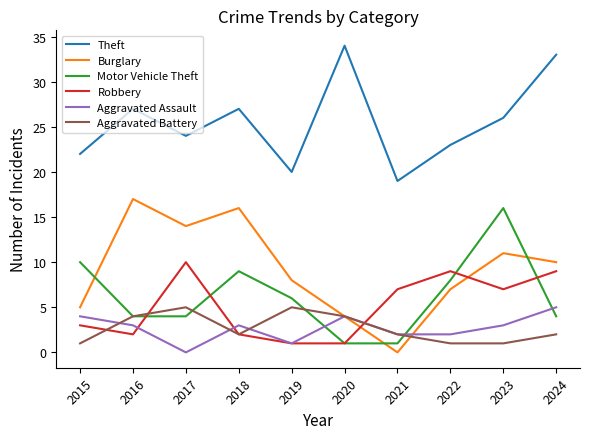

What is the difference between the maximum and minimum values in the Burglary series?

17